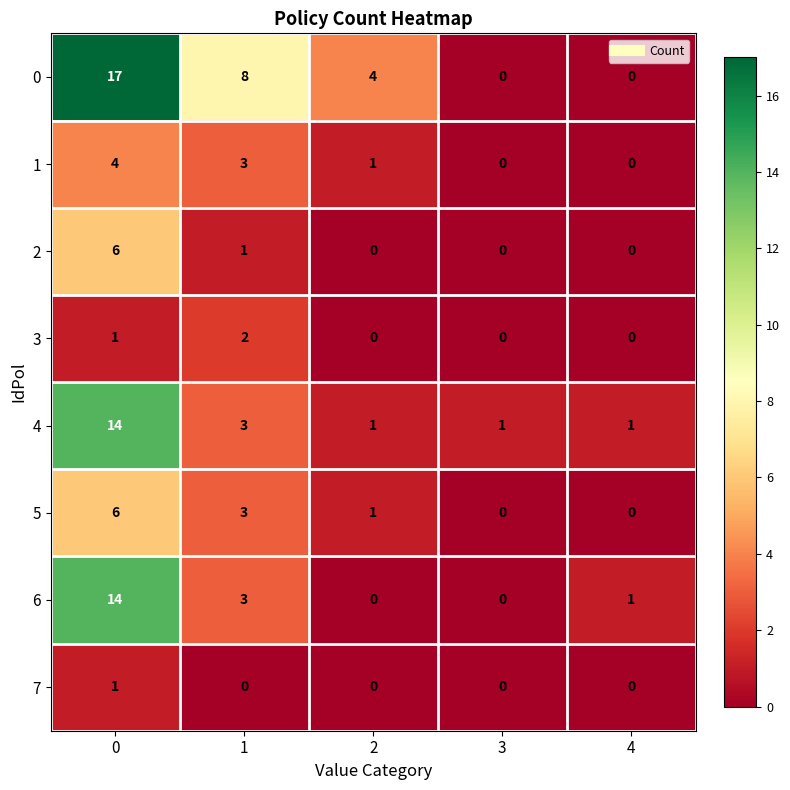

What is the maximum value for 5?

6